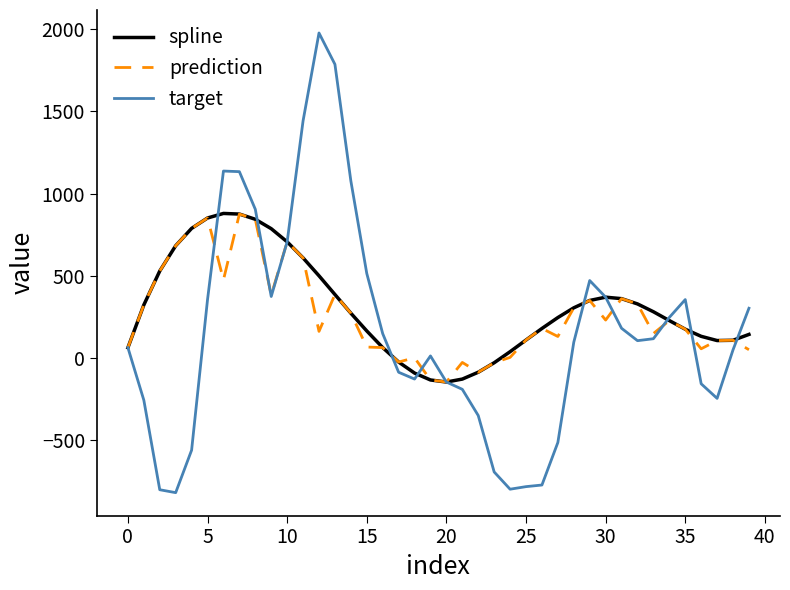

What is the average value of the target series?

166.6